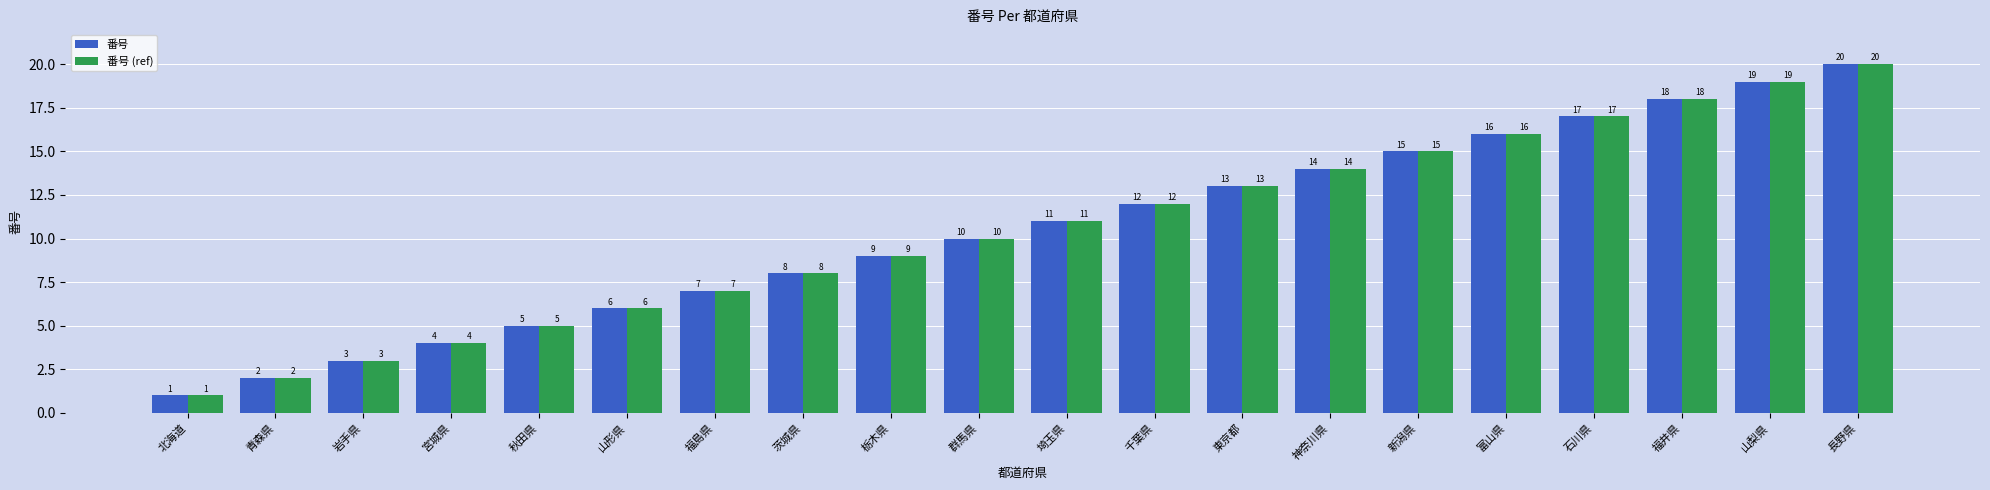

How many data points does each series have?

20